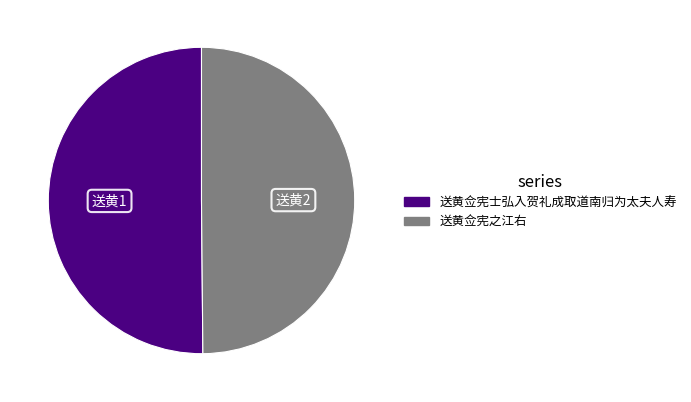

Approximately how many times larger is the value at 送黄佥宪之江右 compared to 送黄佥宪士弘入贺礼成取道南归为太夫人寿?

1.0